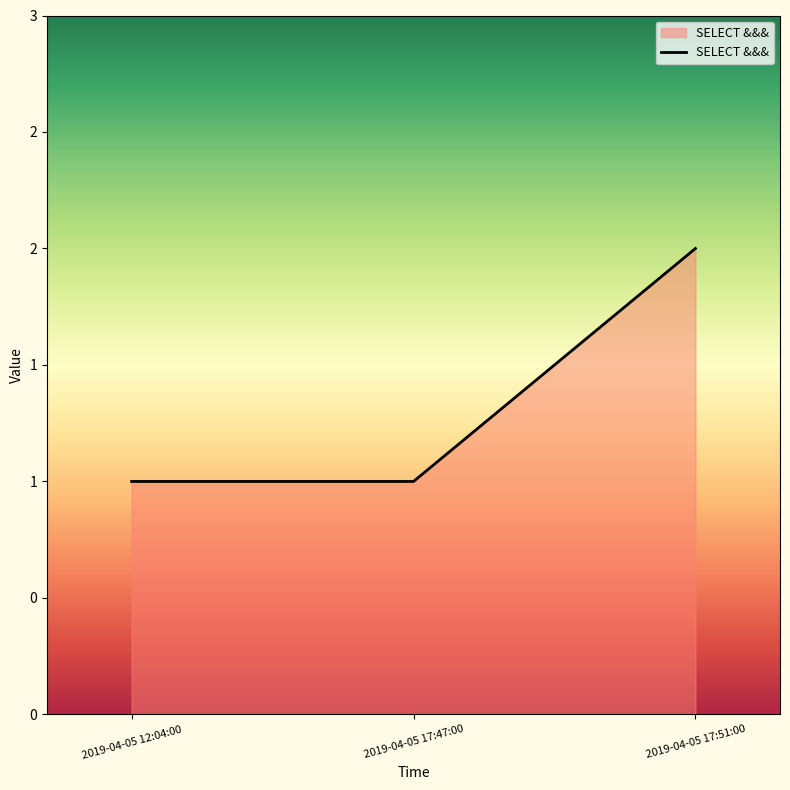

Does the chart have visible grid lines?

No